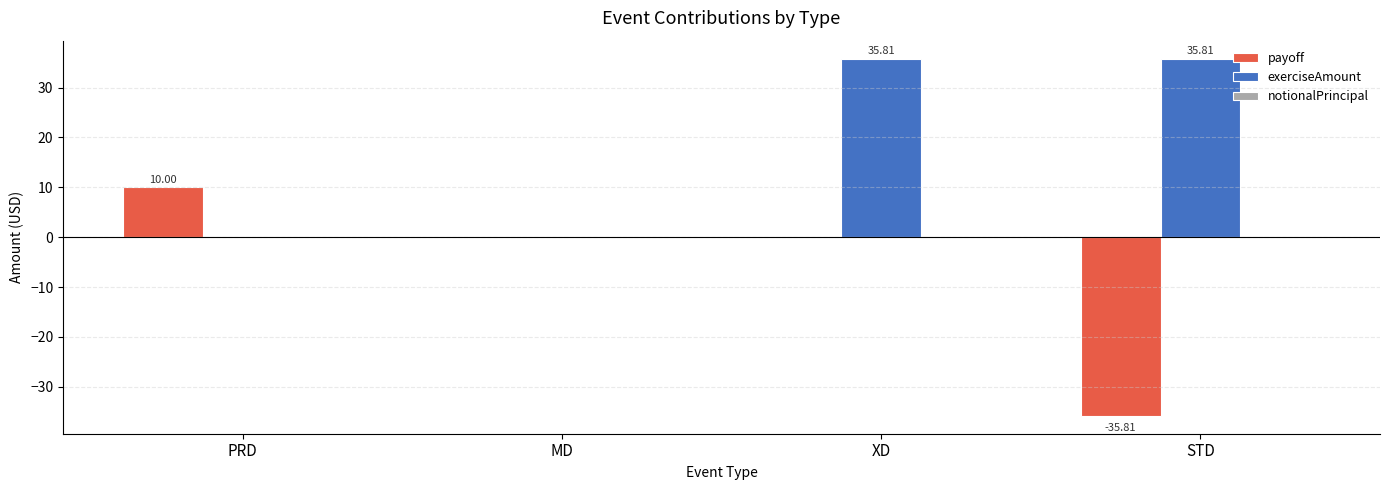

Count the payoff values in the range 0 to 10.

3